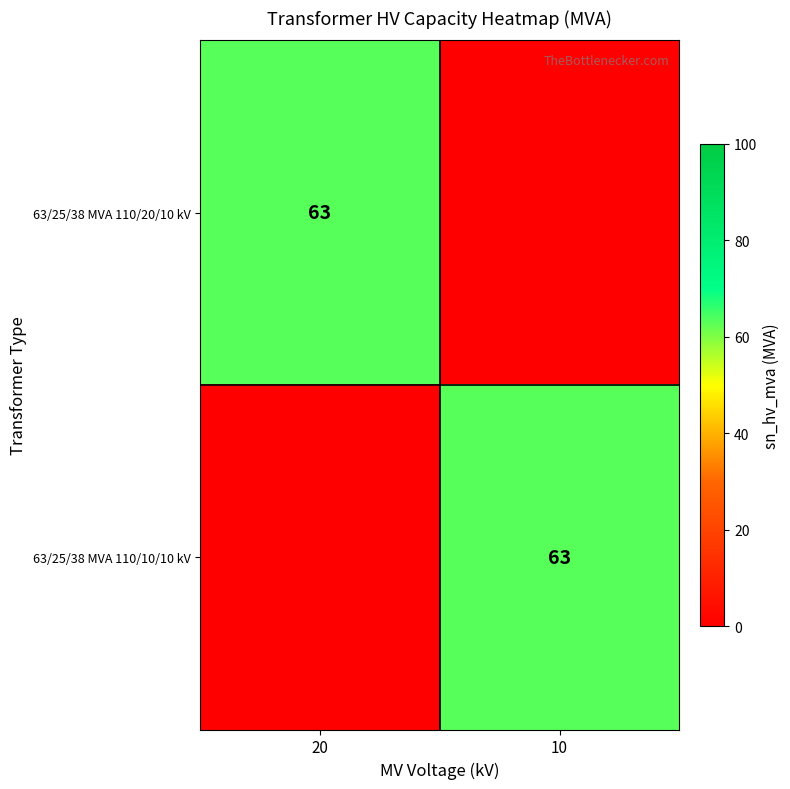

True or false: 63/25/38 MVA 110/20/10 kV has a value of 20 at 20.

False